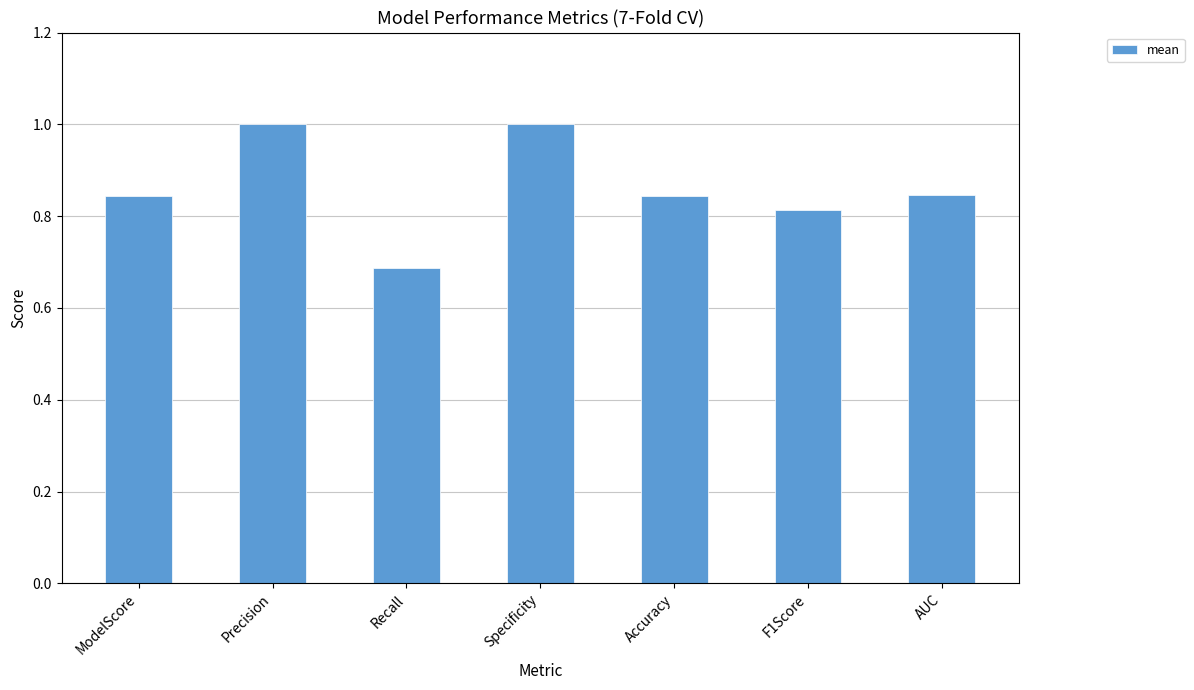

At which category does the chart reach its minimum across all series?

Recall